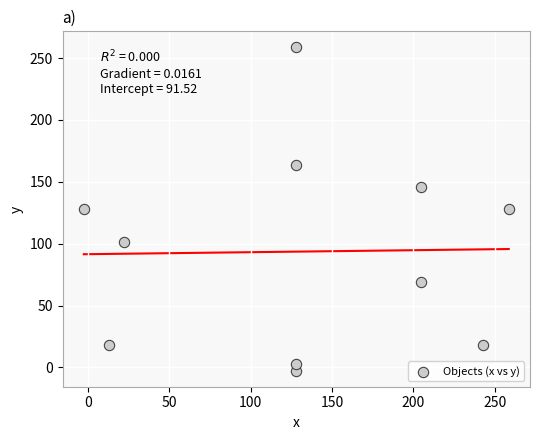

What is the average X value?

132.3